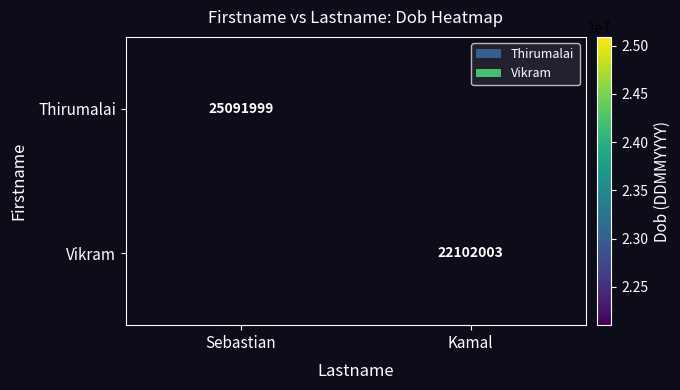

Is it true that Thirumalai equals 25091999 at Sebastian?

True